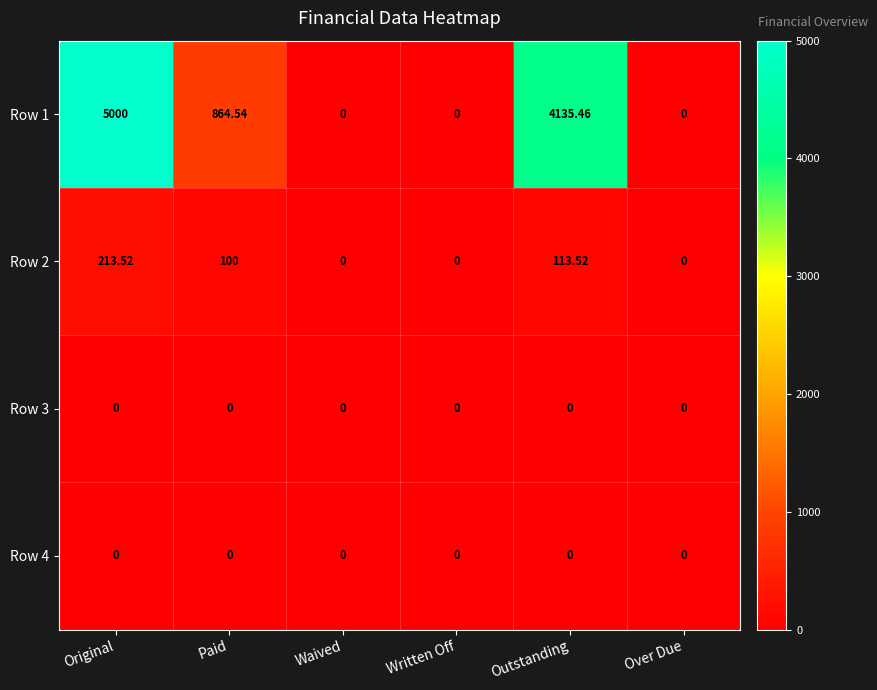

Which label corresponds to the largest value in the chart?

Original